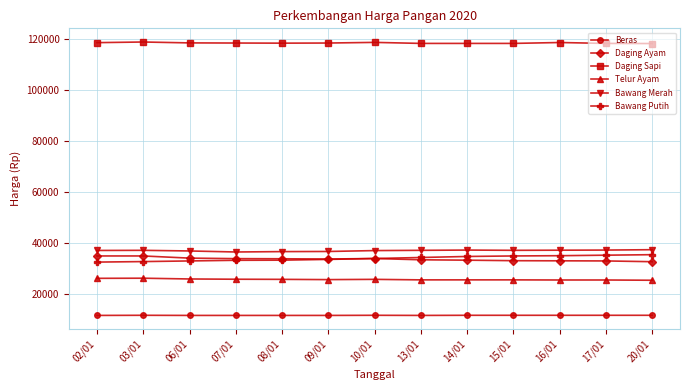

True or false: Daging Sapi has a value of 35092 at 02/01.

False